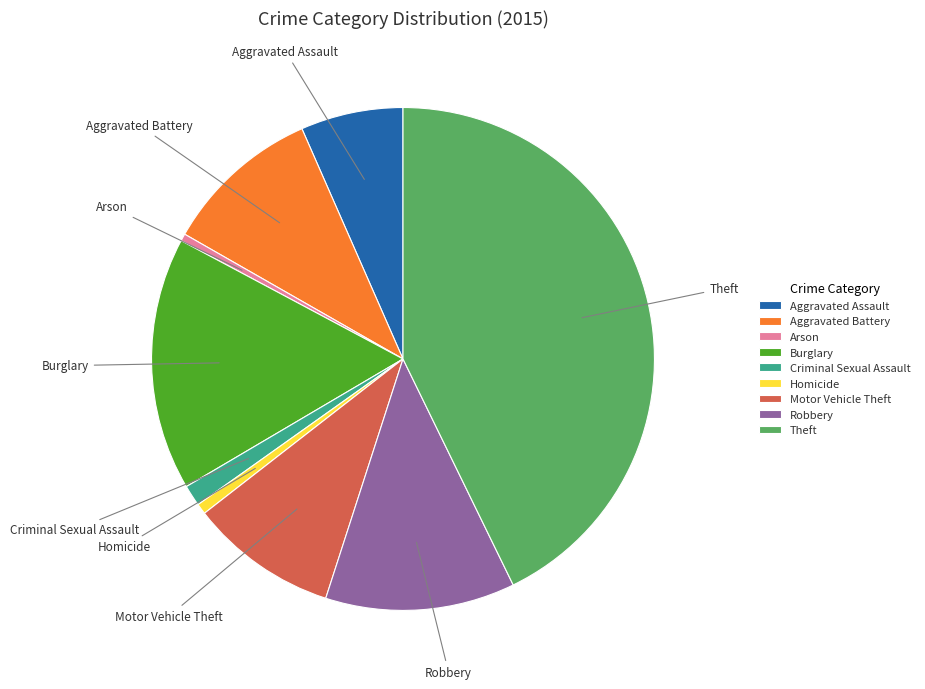

Does Aggravated Assault represent more than half of the total?

No